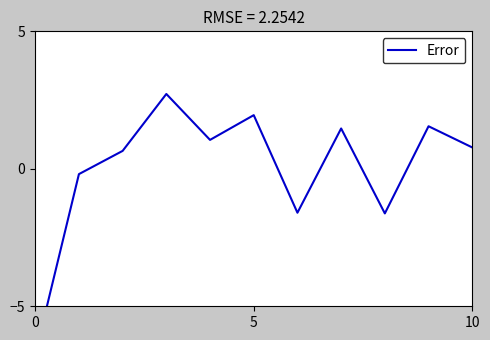

At which category does the data reach its first local valley?

4